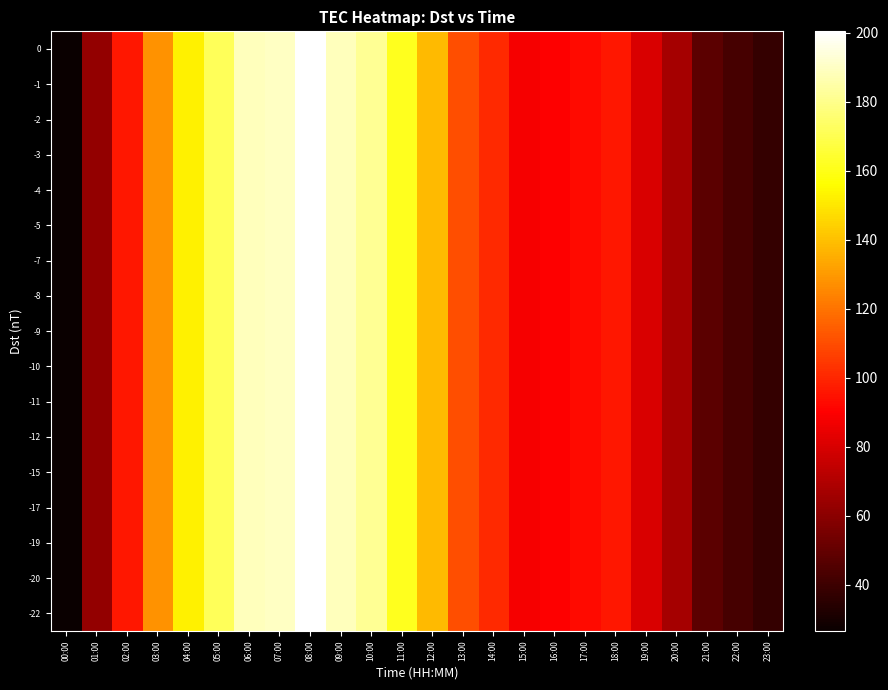

Reading right to left, what are all the values shown in this chart?

row_0: 23:00=37.6	22:00=42.2	21:00=47.8	20:00=67.0	19:00=80.8	18:00=96.3	17:00=92.9	16:00=90.3	15:00=87.9	14:00=100.7	13:00=110.3	12:00=138.4	11:00=161.5	10:00=181.9	09:00=188.3	08:00=200.4	07:00=190.1	06:00=188.8	05:00=171.5	04:00=152.6	03:00=128.3	02:00=96.1	01:00=62.0	00:00=26.6
row_1: 23:00=37.6	22:00=42.2	21:00=47.8	20:00=67.0	19:00=80.8	18:00=96.3	17:00=92.9	16:00=90.3	15:00=87.9	14:00=100.7	13:00=110.3	12:00=138.4	11:00=161.5	10:00=181.9	09:00=188.3	08:00=200.4	07:00=190.1	06:00=188.8	05:00=171.5	04:00=152.6	03:00=128.3	02:00=96.1	01:00=62.0	00:00=26.6
row_2: 23:00=37.6	22:00=42.2	21:00=47.8	20:00=67.0	19:00=80.8	18:00=96.3	17:00=92.9	16:00=90.3	15:00=87.9	14:00=100.7	13:00=110.3	12:00=138.4	11:00=161.5	10:00=181.9	09:00=188.3	08:00=200.4	07:00=190.1	06:00=188.8	05:00=171.5	04:00=152.6	03:00=128.3	02:00=96.1	01:00=62.0	00:00=26.6
row_3: 23:00=37.6	22:00=42.2	21:00=47.8	20:00=67.0	19:00=80.8	18:00=96.3	17:00=92.9	16:00=90.3	15:00=87.9	14:00=100.7	13:00=110.3	12:00=138.4	11:00=161.5	10:00=181.9	09:00=188.3	08:00=200.4	07:00=190.1	06:00=188.8	05:00=171.5	04:00=152.6	03:00=128.3	02:00=96.1	01:00=62.0	00:00=26.6
row_4: 23:00=37.6	22:00=42.2	21:00=47.8	20:00=67.0	19:00=80.8	18:00=96.3	17:00=92.9	16:00=90.3	15:00=87.9	14:00=100.7	13:00=110.3	12:00=138.4	11:00=161.5	10:00=181.9	09:00=188.3	08:00=200.4	07:00=190.1	06:00=188.8	05:00=171.5	04:00=152.6	03:00=128.3	02:00=96.1	01:00=62.0	00:00=26.6
row_5: 23:00=37.6	22:00=42.2	21:00=47.8	20:00=67.0	19:00=80.8	18:00=96.3	17:00=92.9	16:00=90.3	15:00=87.9	14:00=100.7	13:00=110.3	12:00=138.4	11:00=161.5	10:00=181.9	09:00=188.3	08:00=200.4	07:00=190.1	06:00=188.8	05:00=171.5	04:00=152.6	03:00=128.3	02:00=96.1	01:00=62.0	00:00=26.6
row_6: 23:00=37.6	22:00=42.2	21:00=47.8	20:00=67.0	19:00=80.8	18:00=96.3	17:00=92.9	16:00=90.3	15:00=87.9	14:00=100.7	13:00=110.3	12:00=138.4	11:00=161.5	10:00=181.9	09:00=188.3	08:00=200.4	07:00=190.1	06:00=188.8	05:00=171.5	04:00=152.6	03:00=128.3	02:00=96.1	01:00=62.0	00:00=26.6
row_7: 23:00=37.6	22:00=42.2	21:00=47.8	20:00=67.0	19:00=80.8	18:00=96.3	17:00=92.9	16:00=90.3	15:00=87.9	14:00=100.7	13:00=110.3	12:00=138.4	11:00=161.5	10:00=181.9	09:00=188.3	08:00=200.4	07:00=190.1	06:00=188.8	05:00=171.5	04:00=152.6	03:00=128.3	02:00=96.1	01:00=62.0	00:00=26.6
row_8: 23:00=37.6	22:00=42.2	21:00=47.8	20:00=67.0	19:00=80.8	18:00=96.3	17:00=92.9	16:00=90.3	15:00=87.9	14:00=100.7	13:00=110.3	12:00=138.4	11:00=161.5	10:00=181.9	09:00=188.3	08:00=200.4	07:00=190.1	06:00=188.8	05:00=171.5	04:00=152.6	03:00=128.3	02:00=96.1	01:00=62.0	00:00=26.6
row_9: 23:00=37.6	22:00=42.2	21:00=47.8	20:00=67.0	19:00=80.8	18:00=96.3	17:00=92.9	16:00=90.3	15:00=87.9	14:00=100.7	13:00=110.3	12:00=138.4	11:00=161.5	10:00=181.9	09:00=188.3	08:00=200.4	07:00=190.1	06:00=188.8	05:00=171.5	04:00=152.6	03:00=128.3	02:00=96.1	01:00=62.0	00:00=26.6
row_10: 23:00=37.6	22:00=42.2	21:00=47.8	20:00=67.0	19:00=80.8	18:00=96.3	17:00=92.9	16:00=90.3	15:00=87.9	14:00=100.7	13:00=110.3	12:00=138.4	11:00=161.5	10:00=181.9	09:00=188.3	08:00=200.4	07:00=190.1	06:00=188.8	05:00=171.5	04:00=152.6	03:00=128.3	02:00=96.1	01:00=62.0	00:00=26.6
row_11: 23:00=37.6	22:00=42.2	21:00=47.8	20:00=67.0	19:00=80.8	18:00=96.3	17:00=92.9	16:00=90.3	15:00=87.9	14:00=100.7	13:00=110.3	12:00=138.4	11:00=161.5	10:00=181.9	09:00=188.3	08:00=200.4	07:00=190.1	06:00=188.8	05:00=171.5	04:00=152.6	03:00=128.3	02:00=96.1	01:00=62.0	00:00=26.6
row_12: 23:00=37.6	22:00=42.2	21:00=47.8	20:00=67.0	19:00=80.8	18:00=96.3	17:00=92.9	16:00=90.3	15:00=87.9	14:00=100.7	13:00=110.3	12:00=138.4	11:00=161.5	10:00=181.9	09:00=188.3	08:00=200.4	07:00=190.1	06:00=188.8	05:00=171.5	04:00=152.6	03:00=128.3	02:00=96.1	01:00=62.0	00:00=26.6
row_13: 23:00=37.6	22:00=42.2	21:00=47.8	20:00=67.0	19:00=80.8	18:00=96.3	17:00=92.9	16:00=90.3	15:00=87.9	14:00=100.7	13:00=110.3	12:00=138.4	11:00=161.5	10:00=181.9	09:00=188.3	08:00=200.4	07:00=190.1	06:00=188.8	05:00=171.5	04:00=152.6	03:00=128.3	02:00=96.1	01:00=62.0	00:00=26.6
row_14: 23:00=37.6	22:00=42.2	21:00=47.8	20:00=67.0	19:00=80.8	18:00=96.3	17:00=92.9	16:00=90.3	15:00=87.9	14:00=100.7	13:00=110.3	12:00=138.4	11:00=161.5	10:00=181.9	09:00=188.3	08:00=200.4	07:00=190.1	06:00=188.8	05:00=171.5	04:00=152.6	03:00=128.3	02:00=96.1	01:00=62.0	00:00=26.6
row_15: 23:00=37.6	22:00=42.2	21:00=47.8	20:00=67.0	19:00=80.8	18:00=96.3	17:00=92.9	16:00=90.3	15:00=87.9	14:00=100.7	13:00=110.3	12:00=138.4	11:00=161.5	10:00=181.9	09:00=188.3	08:00=200.4	07:00=190.1	06:00=188.8	05:00=171.5	04:00=152.6	03:00=128.3	02:00=96.1	01:00=62.0	00:00=26.6
row_16: 23:00=37.6	22:00=42.2	21:00=47.8	20:00=67.0	19:00=80.8	18:00=96.3	17:00=92.9	16:00=90.3	15:00=87.9	14:00=100.7	13:00=110.3	12:00=138.4	11:00=161.5	10:00=181.9	09:00=188.3	08:00=200.4	07:00=190.1	06:00=188.8	05:00=171.5	04:00=152.6	03:00=128.3	02:00=96.1	01:00=62.0	00:00=26.6